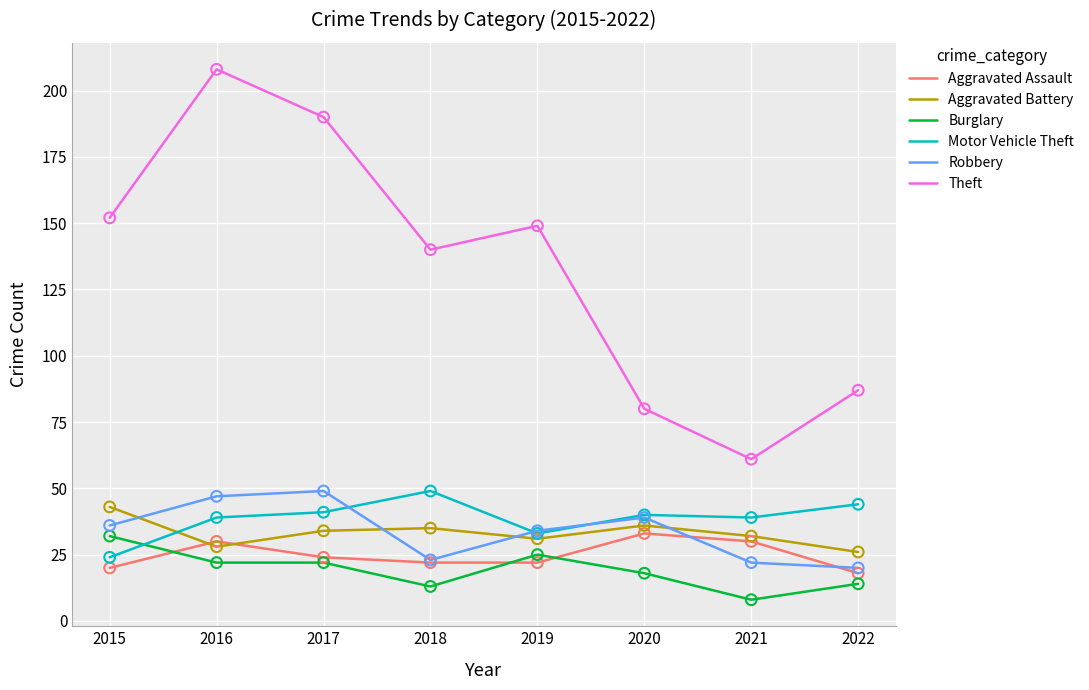

Is the value of Motor Vehicle Theft at 2021 greater than the value of Theft at 2021?

No